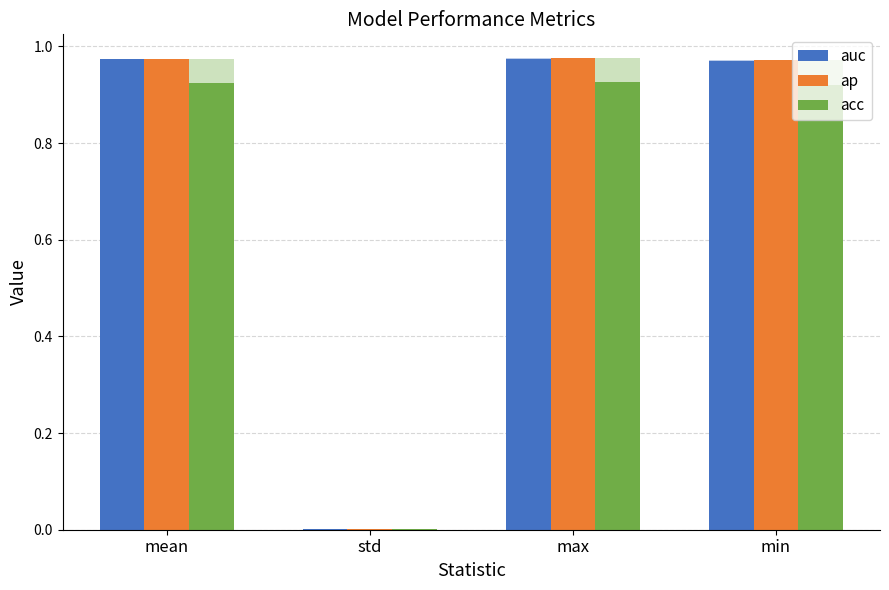

How many bars are there in each group?

3